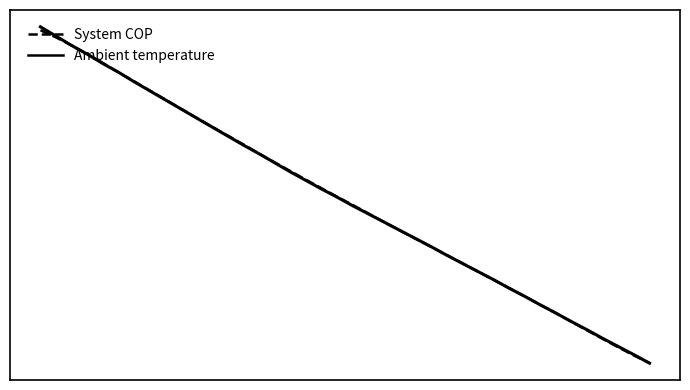

At which label is System COP closest to 0?

19